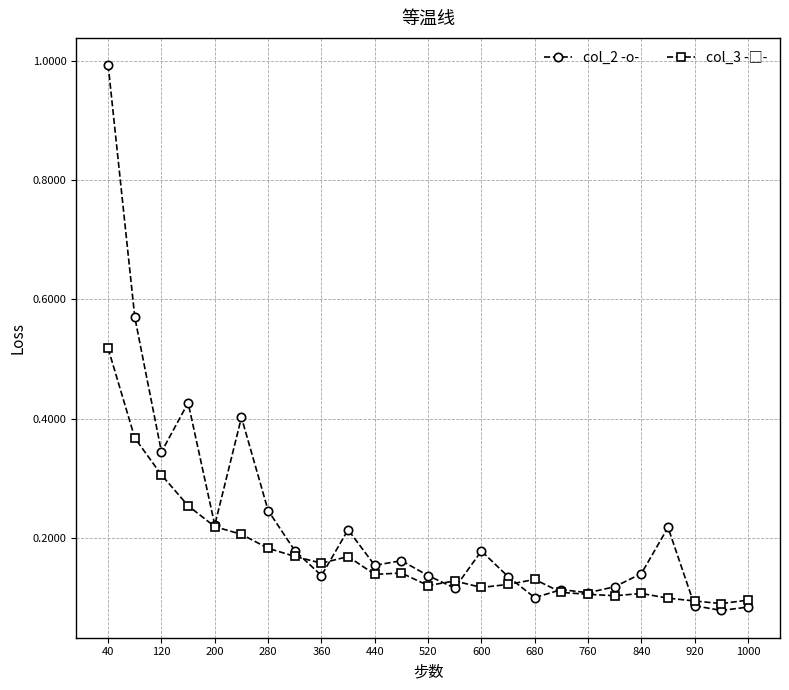

Count the number of data series in this chart.

2